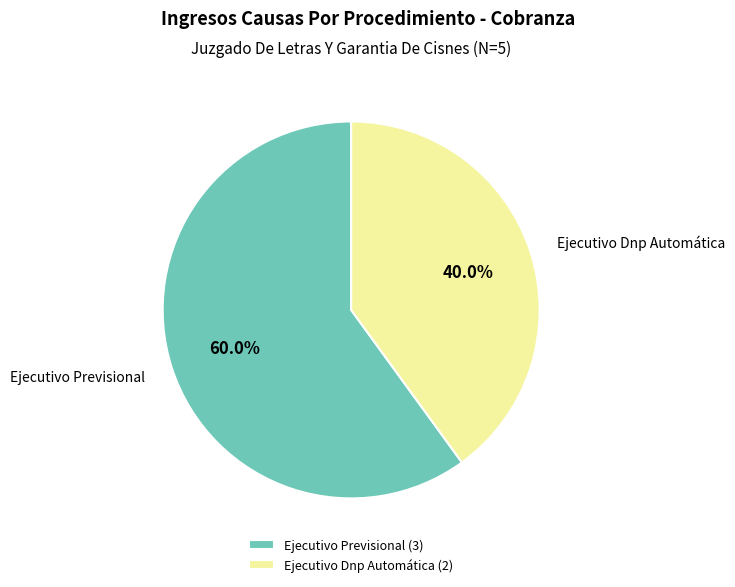

Rank the categories by value from lowest to highest.

Ejecutivo Dnp Automática, Ejecutivo Previsional